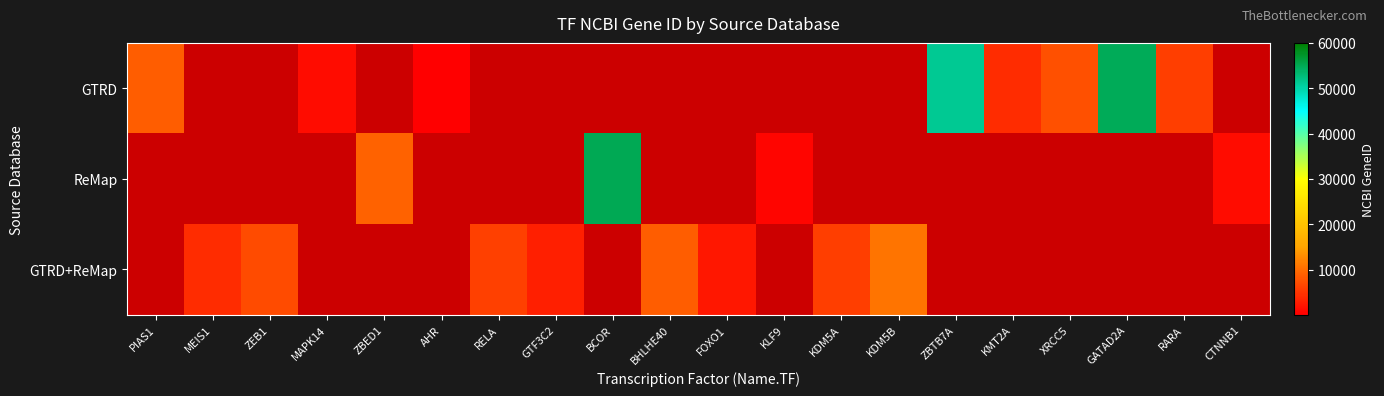

Reading left to right, transcribe all the data shown in this chart.

GTRD: PIAS1=8554	MEIS1=0	ZEB1=0	MAPK14=1432	ZBED1=0	AHR=196	RELA=0	GTF3C2=0	BCOR=0	BHLHE40=0	FOXO1=0	KLF9=0	KDM5A=0	KDM5B=0	ZBTB7A=51341	KMT2A=4297	XRCC5=7520	GATAD2A=54815	RARA=5914	CTNNB1=0
ReMap: PIAS1=0	MEIS1=0	ZEB1=0	MAPK14=0	ZBED1=9189	AHR=0	RELA=0	GTF3C2=0	BCOR=54880	BHLHE40=0	FOXO1=0	KLF9=687	KDM5A=0	KDM5B=0	ZBTB7A=0	KMT2A=0	XRCC5=0	GATAD2A=0	RARA=0	CTNNB1=1499
GTRD+ReMap: PIAS1=0	MEIS1=4211	ZEB1=6935	MAPK14=0	ZBED1=0	AHR=0	RELA=5970	GTF3C2=2976	BCOR=0	BHLHE40=8553	FOXO1=2308	KLF9=0	KDM5A=5927	KDM5B=10765	ZBTB7A=0	KMT2A=0	XRCC5=0	GATAD2A=0	RARA=0	CTNNB1=0